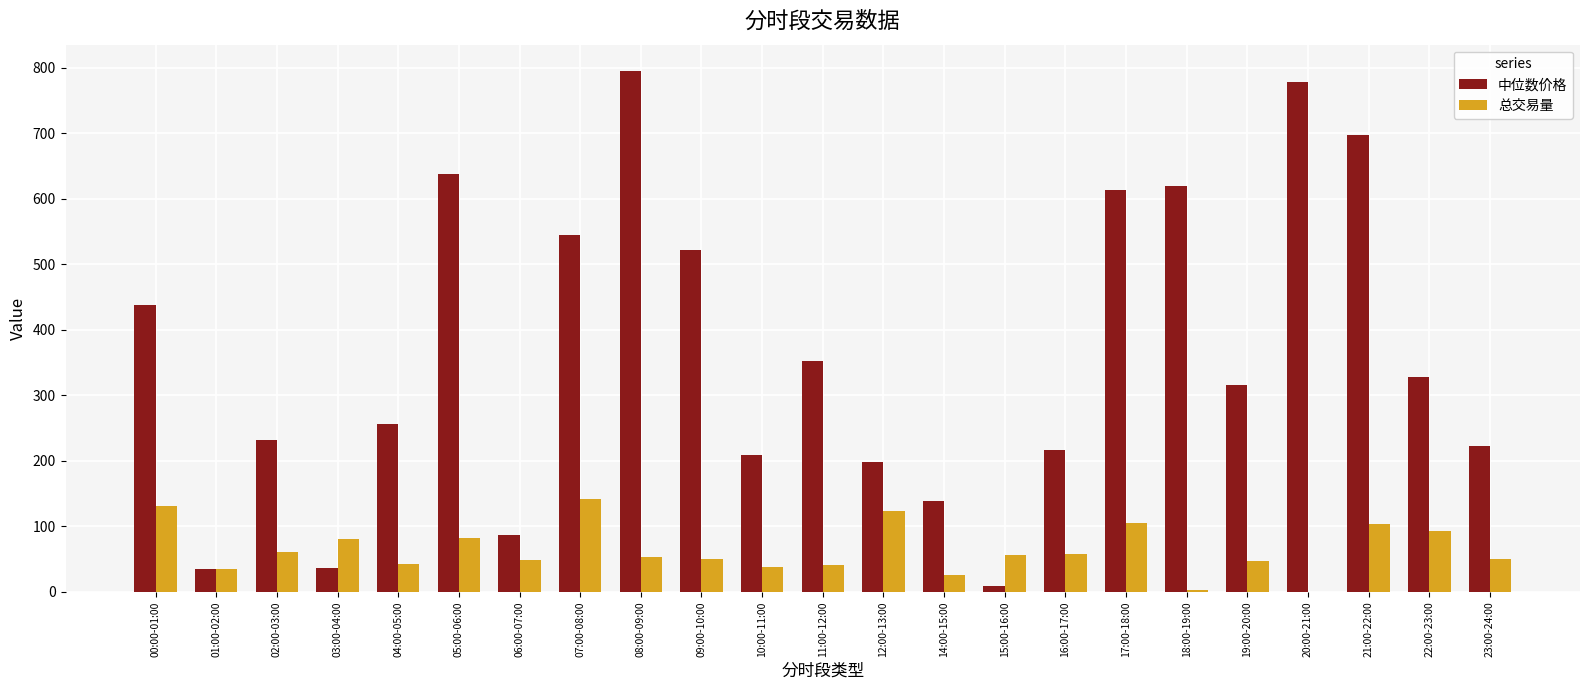

The 中位数价格 series shows 36.1 at 03:00-04:00. True or false?

True